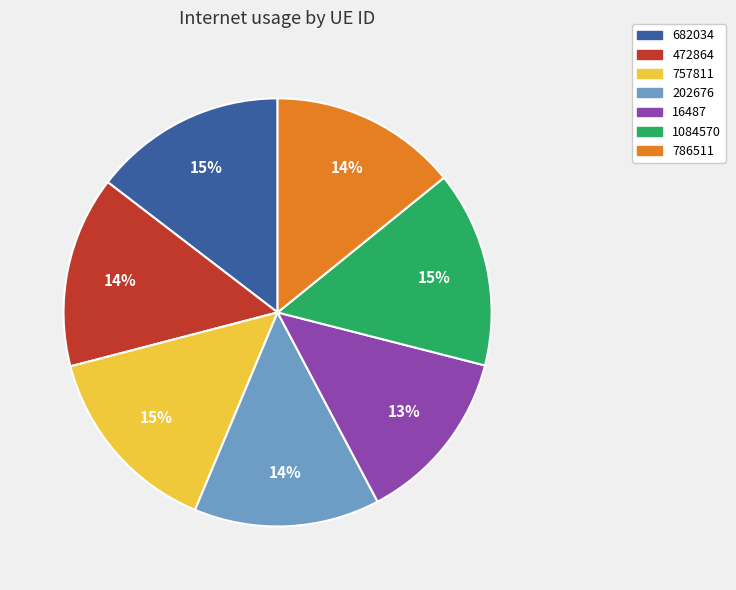

Combined, do 472864 and 16487 account for over 50%?

No